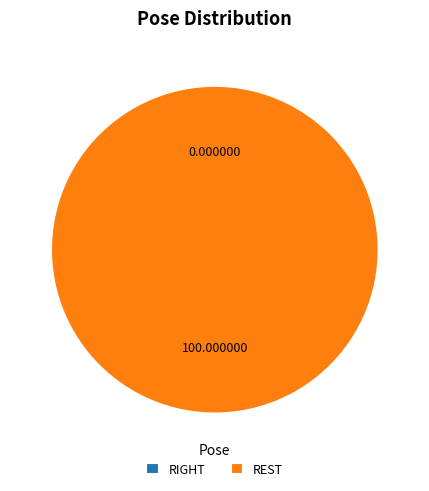

Which category has the biggest portion of the pie?

REST